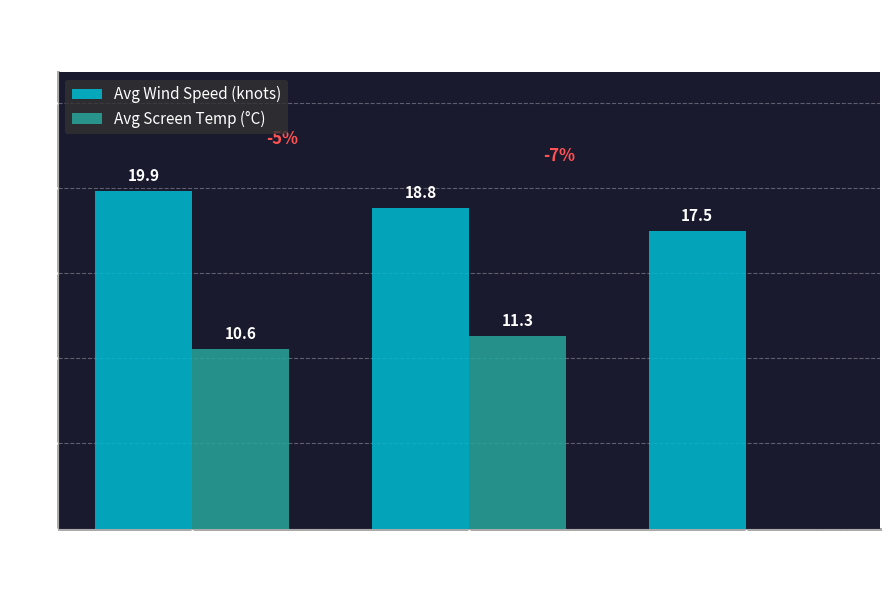

At which label does Avg Wind Speed (knots) reach its peak?

F (Falling)